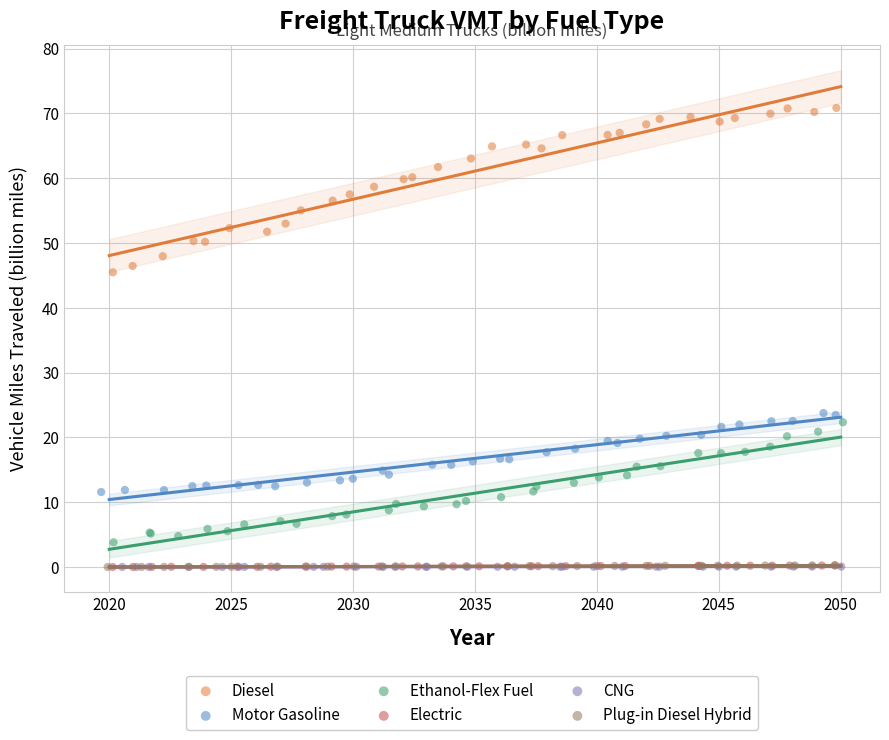

What are all the series names shown in the legend?

Diesel, Motor Gasoline, Ethanol-Flex Fuel, Electric, CNG, Plug-in Diesel Hybrid